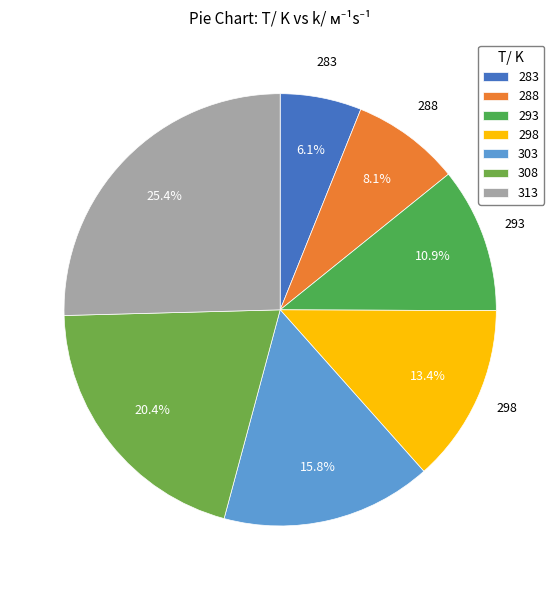

How much of the chart is everything except 288?

91.9%